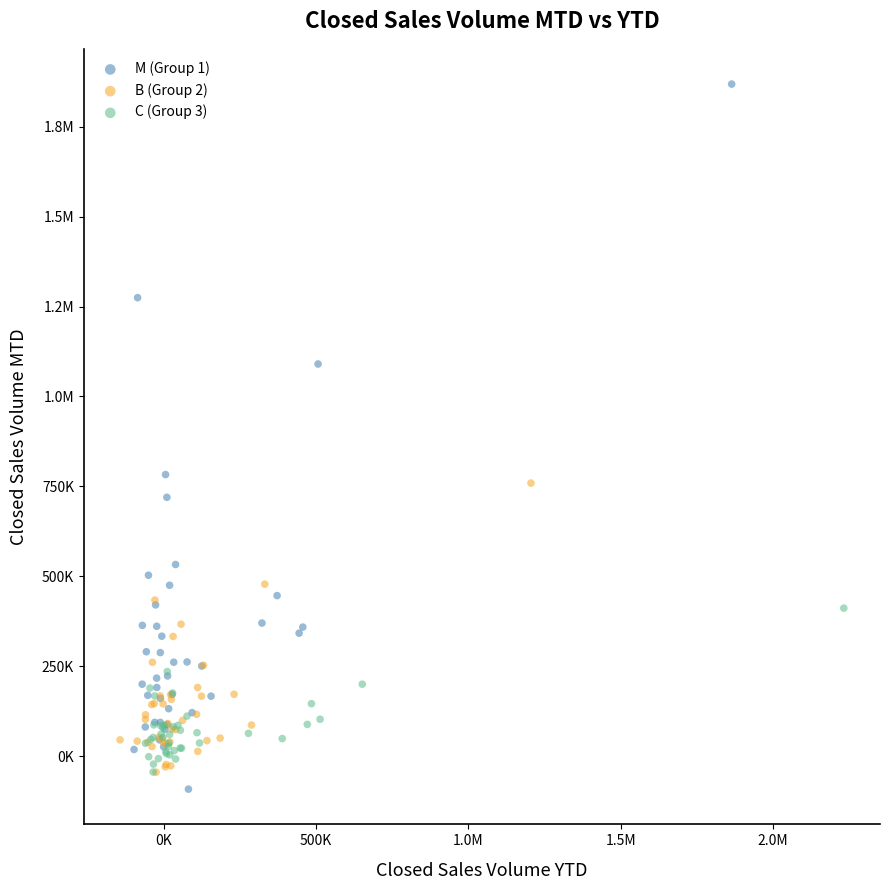

What are all the series names shown in the legend?

M (Group 1), B (Group 2), C (Group 3)